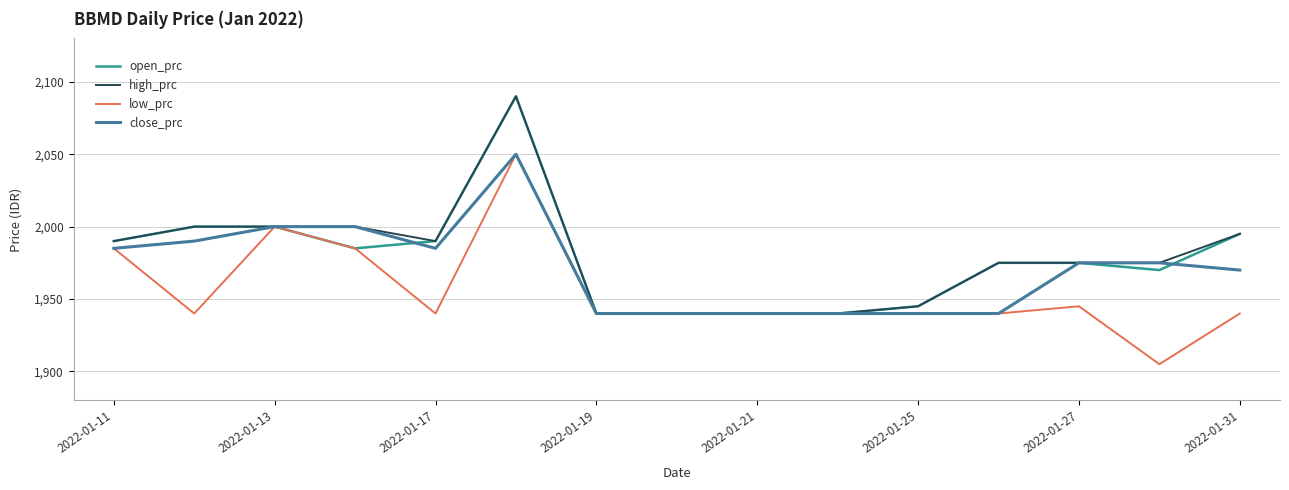

What is the minimum value shown in the chart?

1905